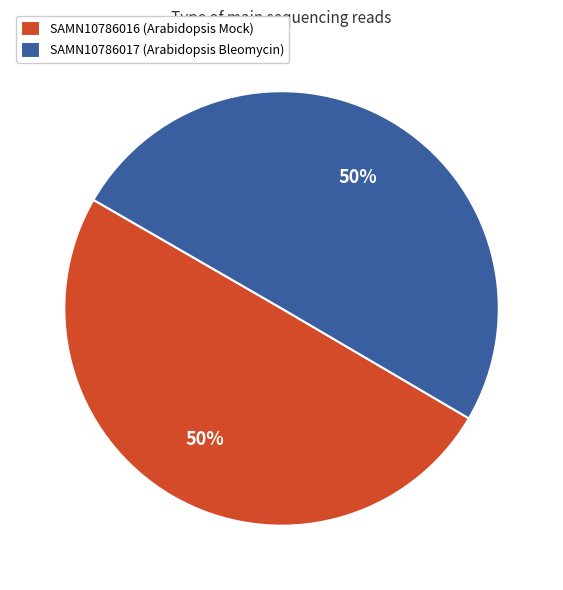

To the nearest percent, what portion does SAMN10786017 represent?

50%